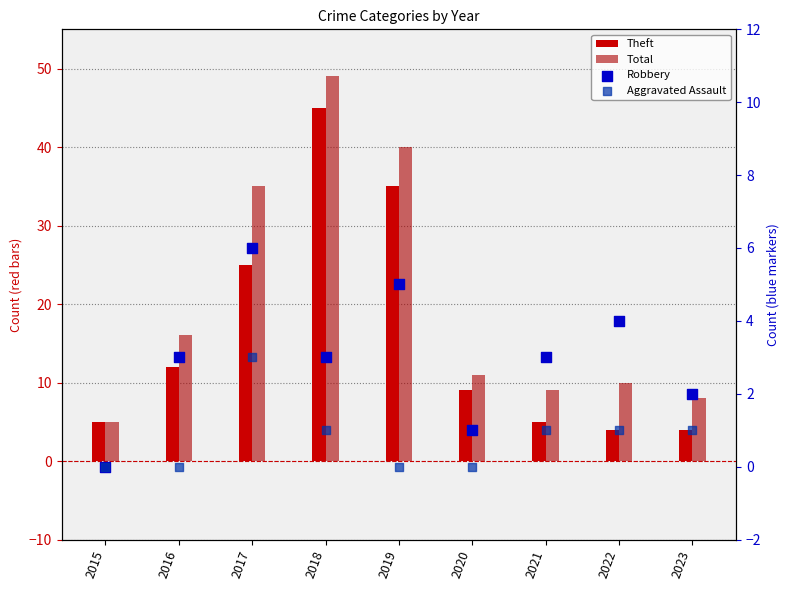

Which series has the largest total across all categories?

Total